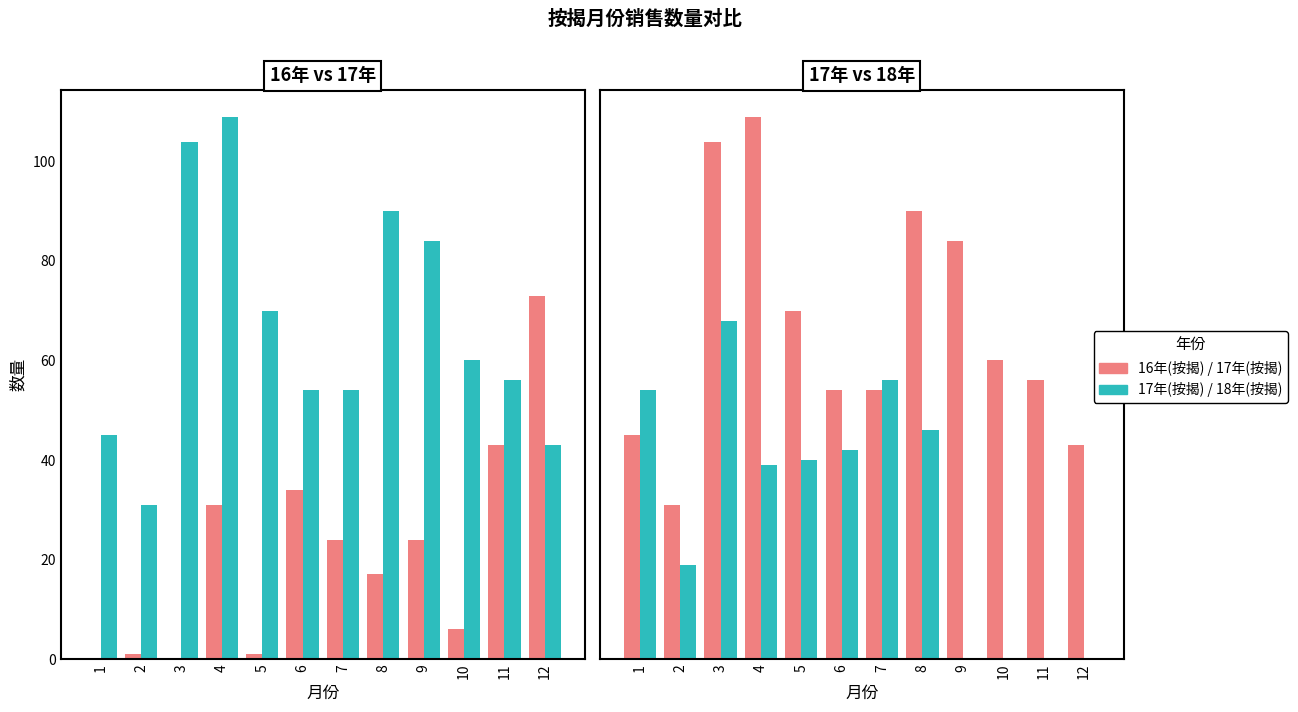

Reading left to right, list all the values displayed in this chart.

16年(按揭): 0	1	0	31	1	34	24	17	24	6	43	73
17年(按揭): 45	31	104	109	70	54	54	90	84	60	56	43
18年(按揭): 54	19	68	39	40	42	56	46	0	0	0	0